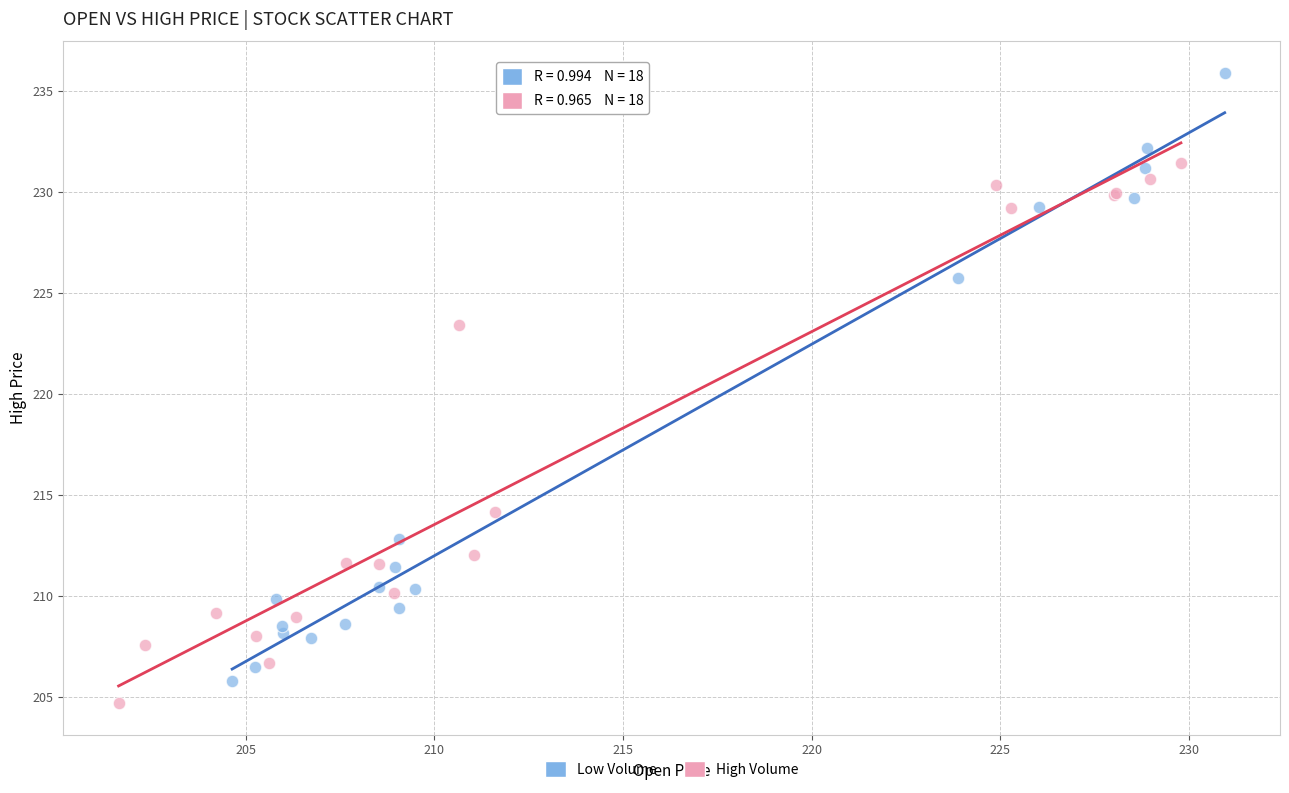

Which series has the widest spread of Y values?

Low Volume